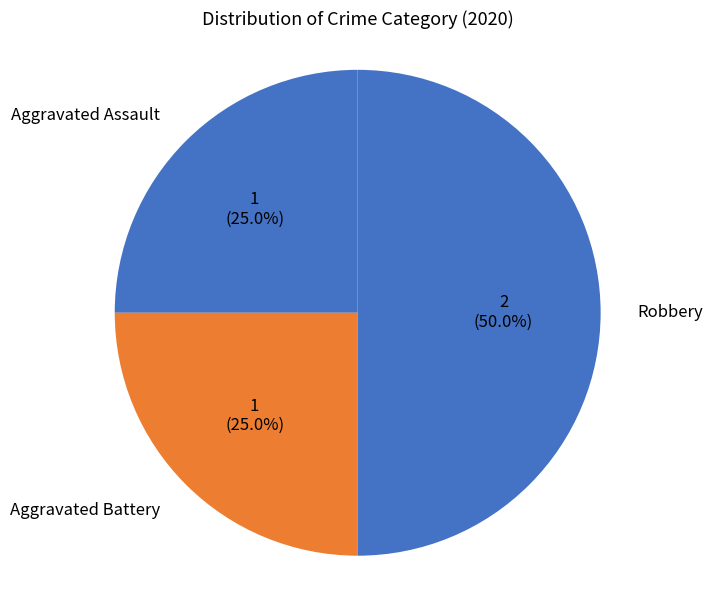

Is Aggravated Battery the majority of the pie?

No